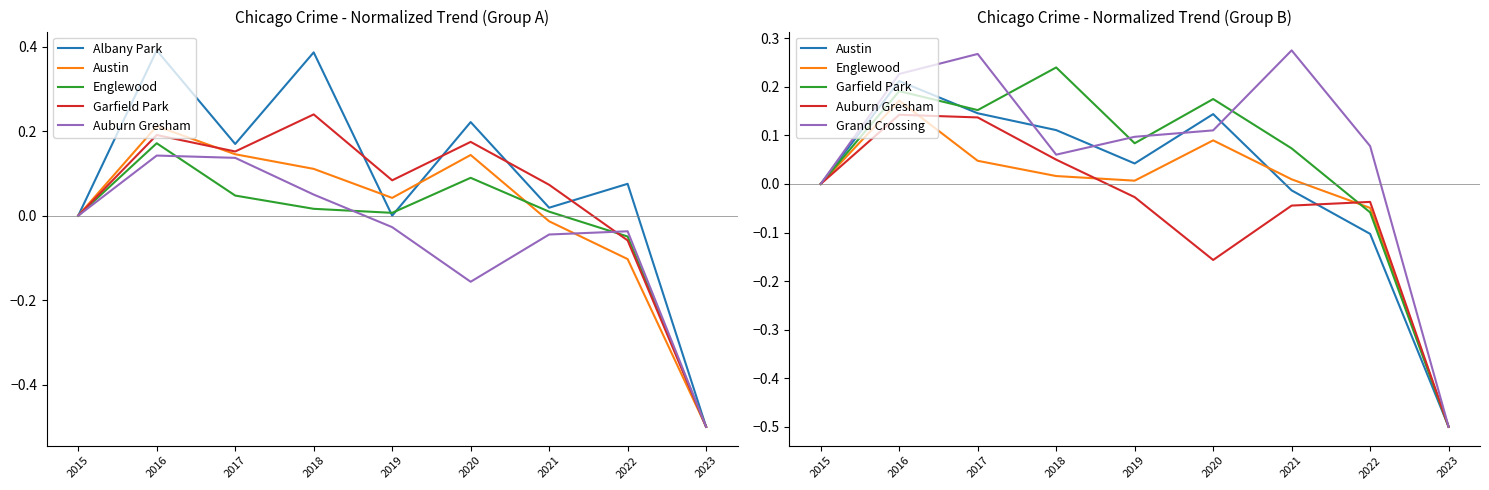

What is the average value of the Albany Park series?

0.1